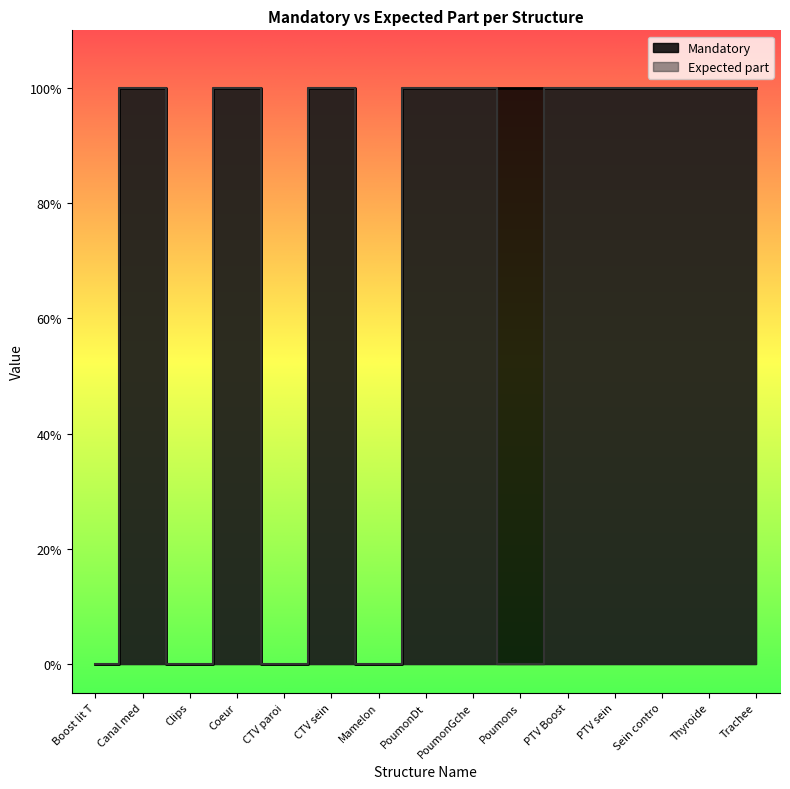

Reading left to right, transcribe all the data shown in this chart.

Mandatory: Boost lit T=0	Canal med=1	Clips=0	Coeur=1	CTV paroi=0	CTV sein=1	Mamelon=0	PoumonDt=1	PoumonGche=1	Poumons=1	PTV Boost=1	PTV sein=1	Sein contro=1	Thyroide=1	Trachee=1
Expected part: Boost lit T=0	Canal med=1	Clips=0	Coeur=1	CTV paroi=0	CTV sein=1	Mamelon=0	PoumonDt=1	PoumonGche=1	Poumons=0	PTV Boost=1	PTV sein=1	Sein contro=1	Thyroide=1	Trachee=1